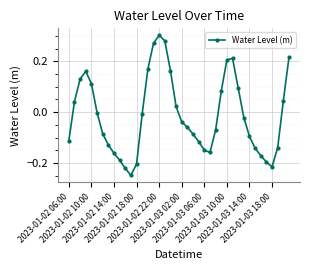

Count the number of categories in the chart.

40